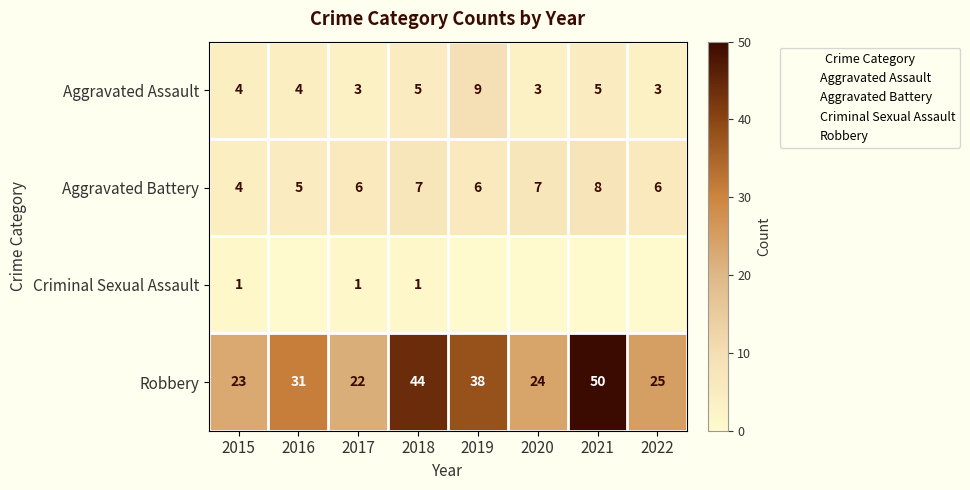

The value of Robbery at 2019 is 68. True or false?

False